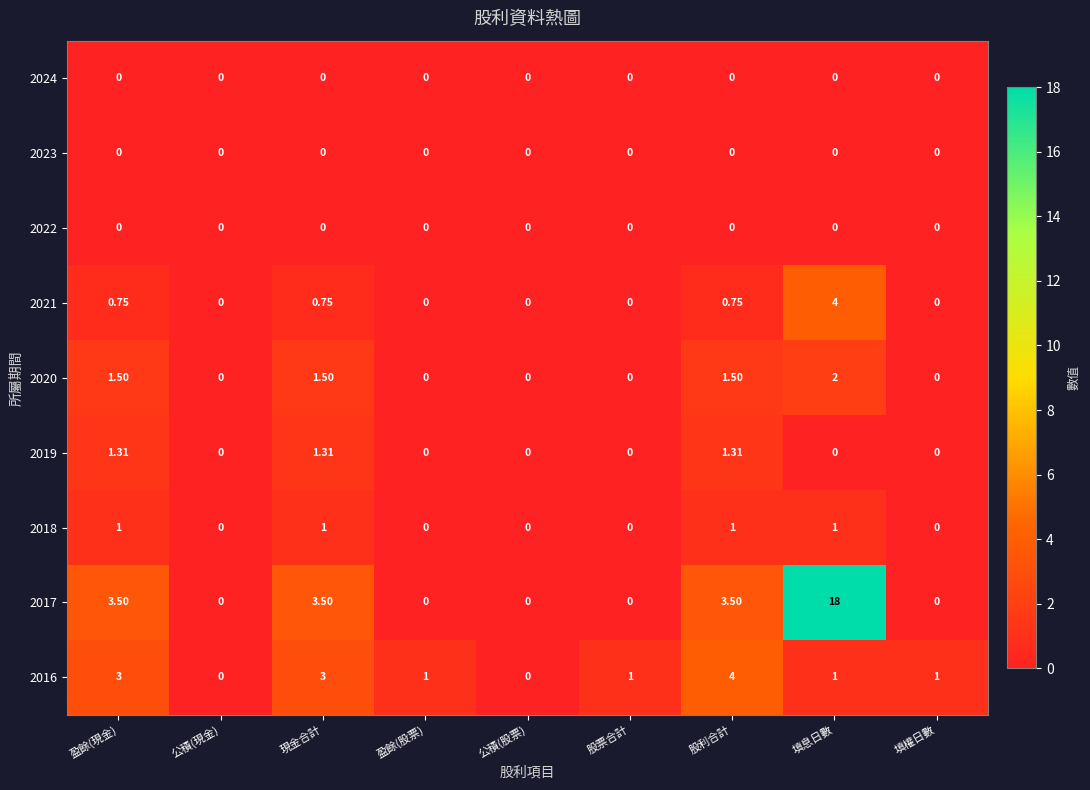

Where does the 2016 series first go above 1?

盈餘(現金)